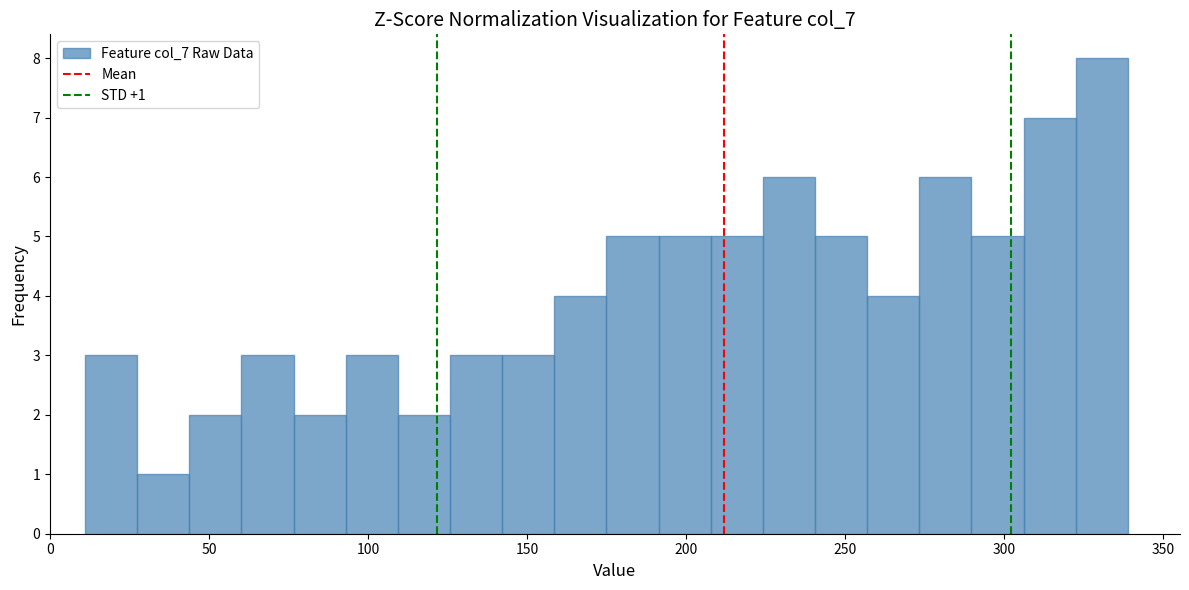

Read against the x-axis, roughly where is the centre of the tallest bar?

330